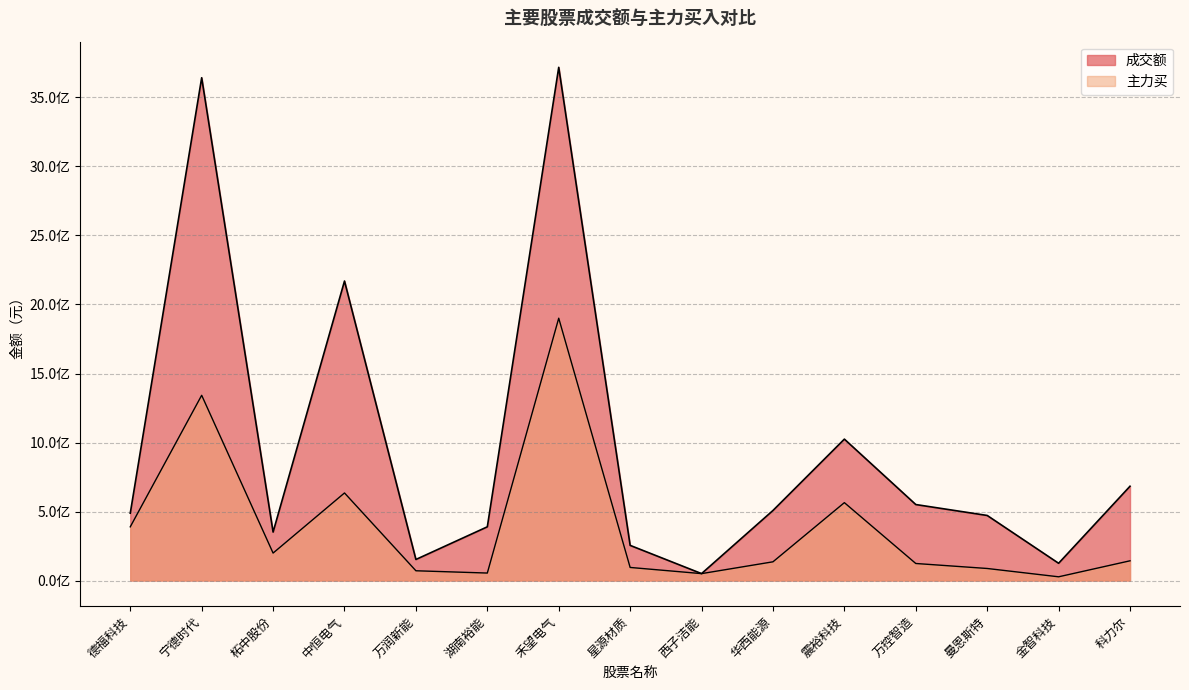

True or false: 成交额 has a value of 3643092329 at 宁德时代.

True